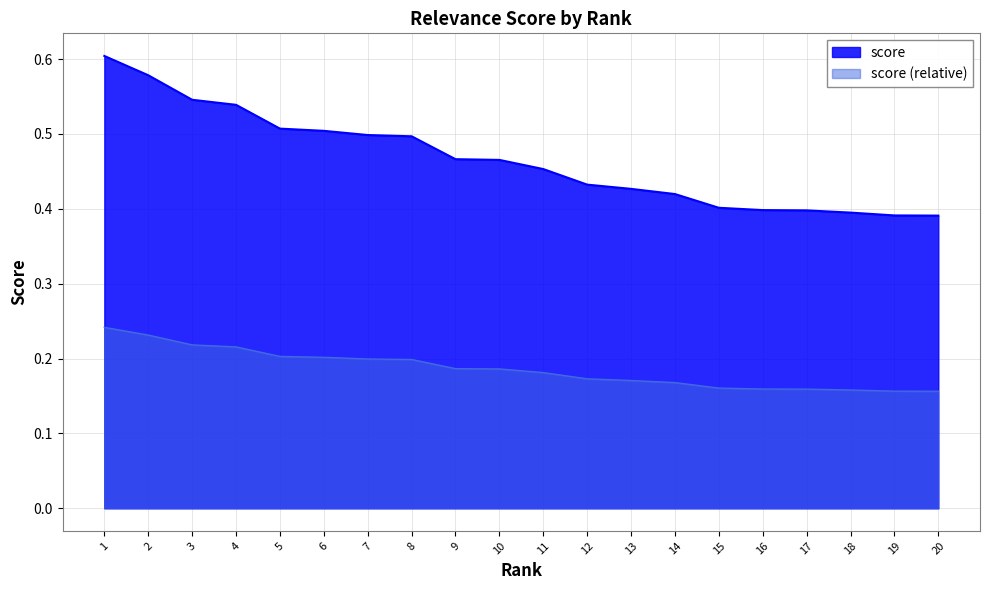

At which category does the chart reach its minimum across all series?

20